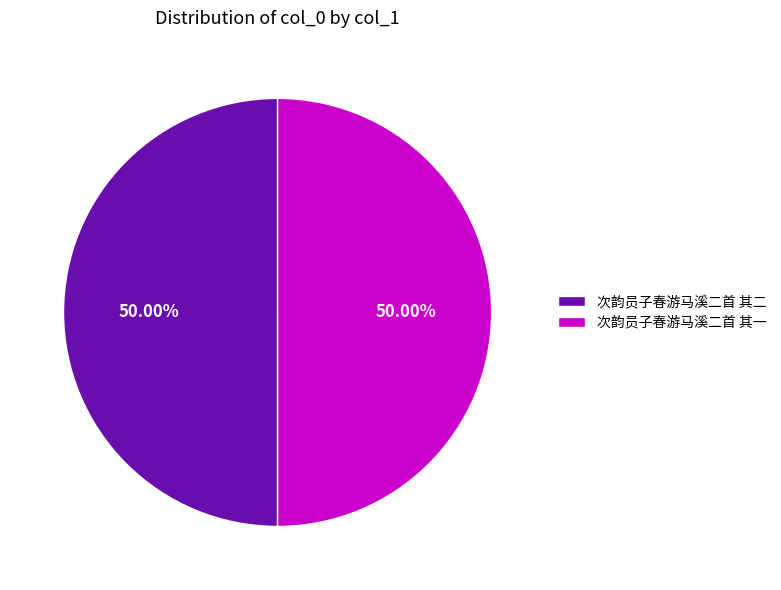

True or false: 次韵员子春游马溪二首 其二 accounts for 50% of the total.

True